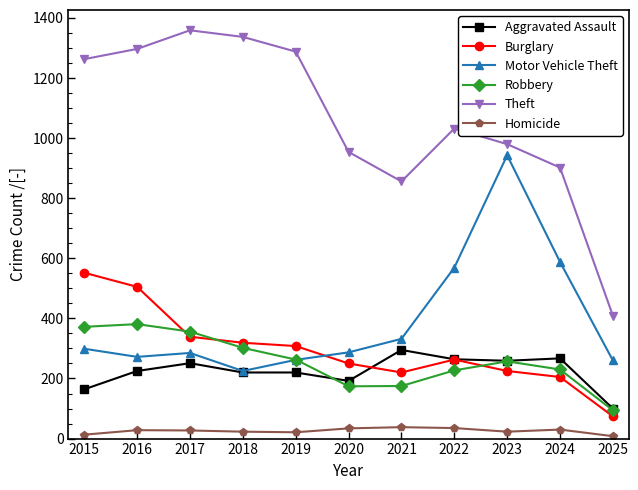

How many data points in Motor Vehicle Theft are less than 287?

5